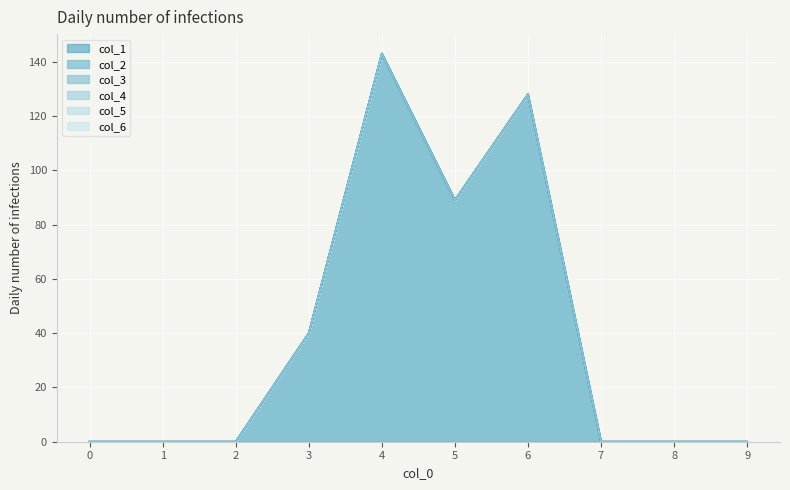

What are all the series names shown in the legend?

col_1, col_2, col_3, col_4, col_5, col_6